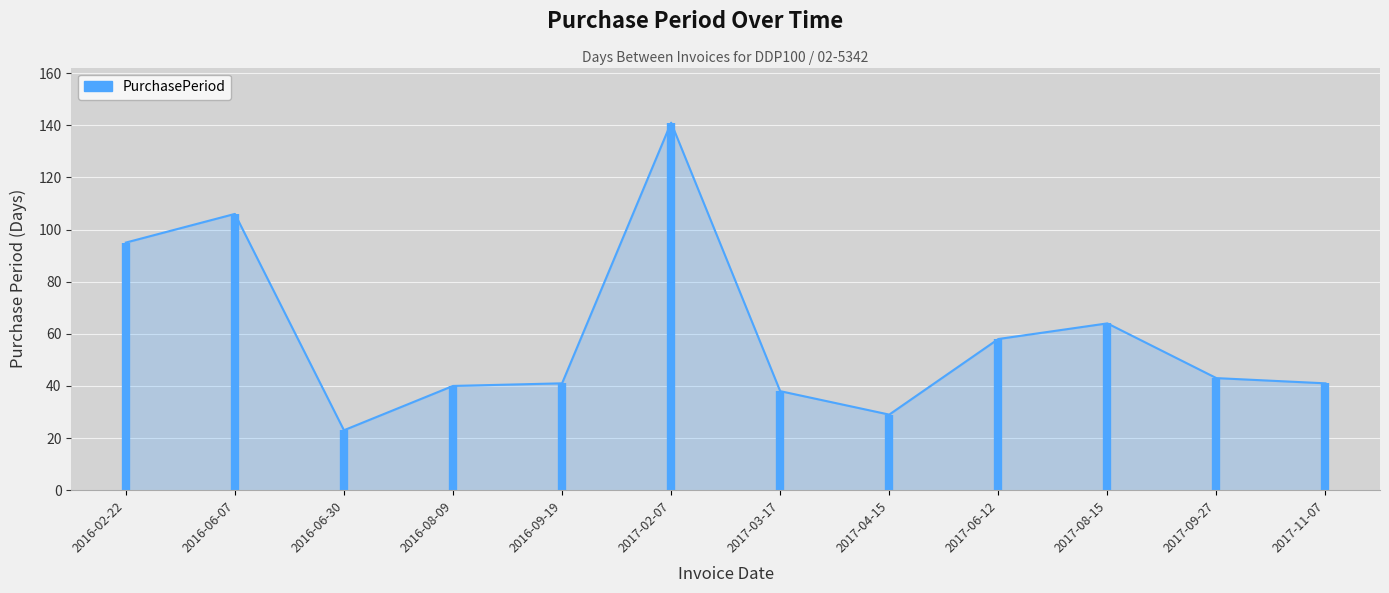

What is the sum of all values?

719